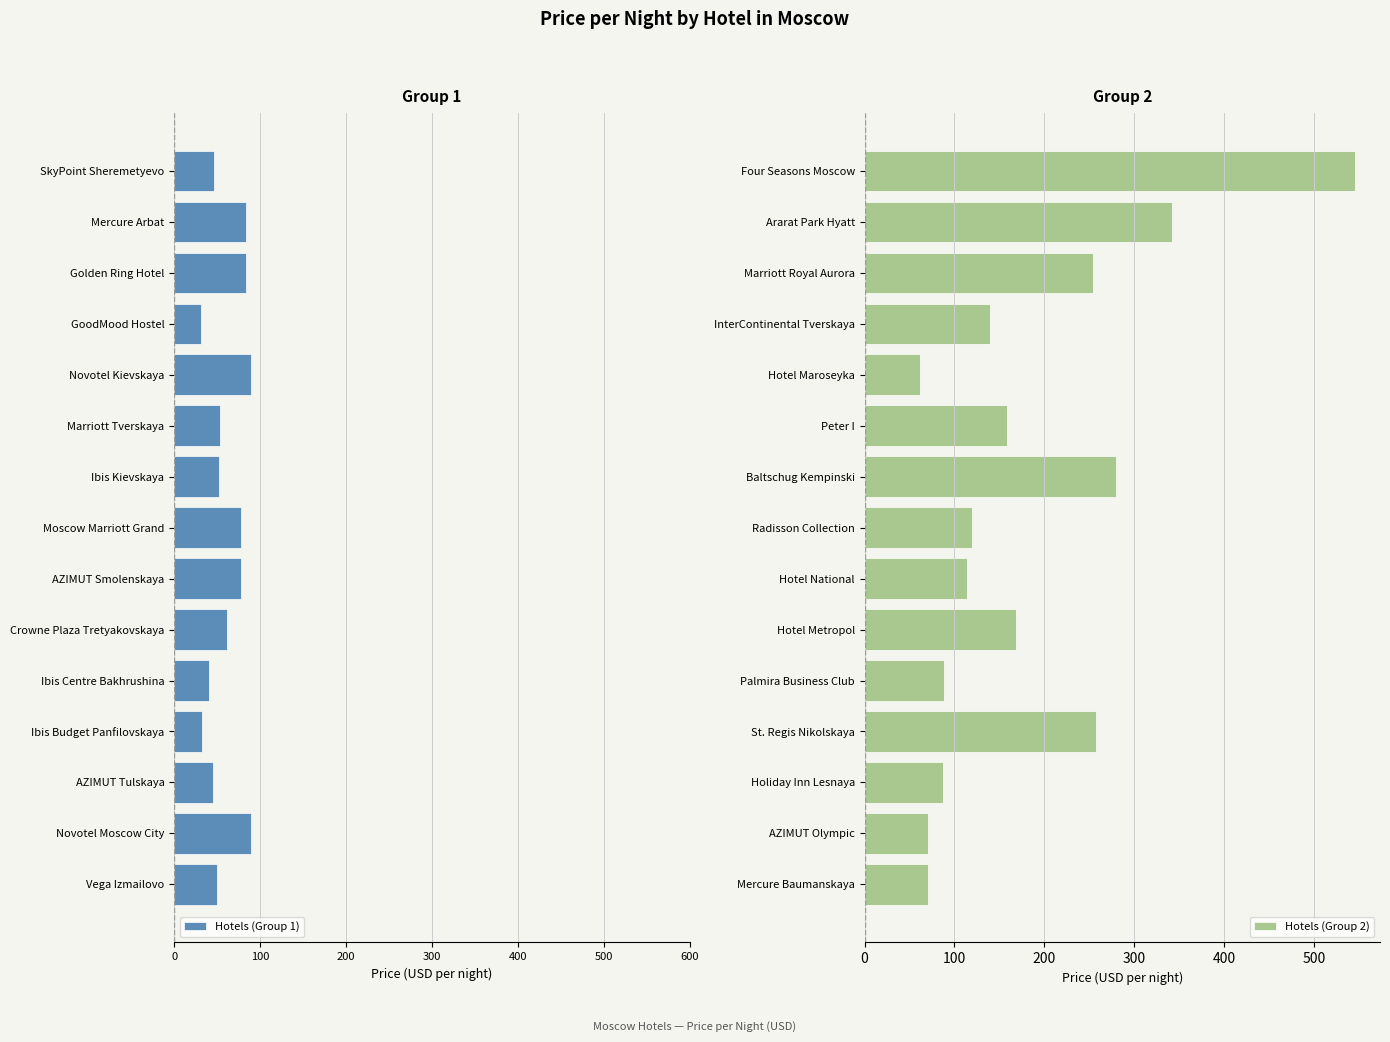

What is the sum of the Hotels (Group 2) values at Hotel Metropol and InterContinental Tverskaya?

308